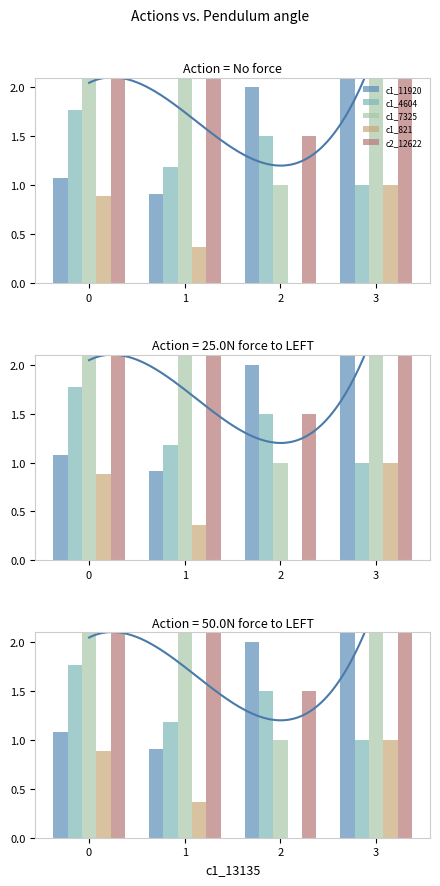

Which category has the lowest value in the c1_7325 series?

2